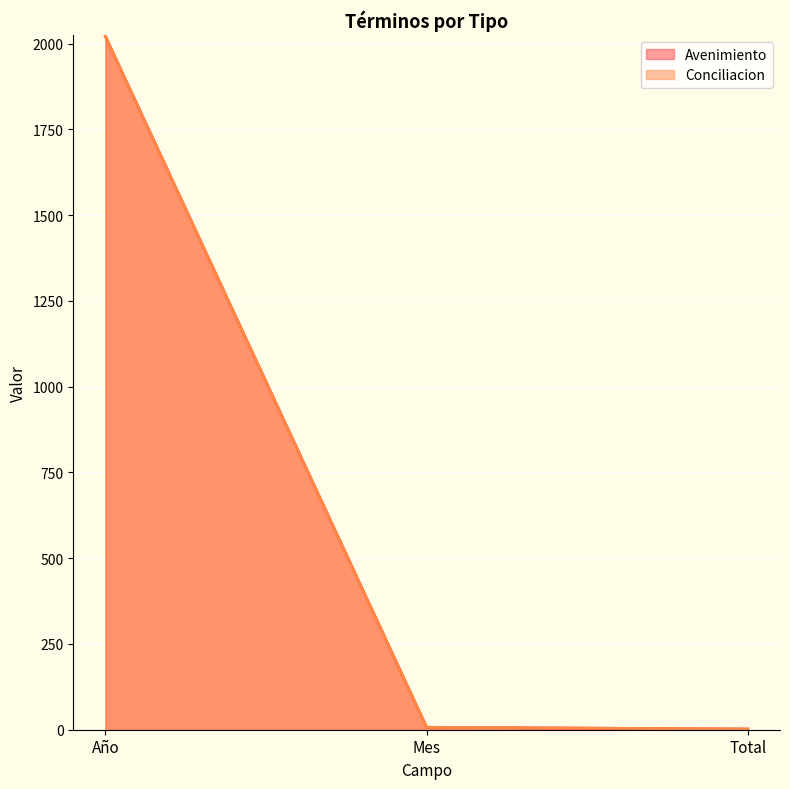

At which label is Avenimiento closest to 1011?

Mes